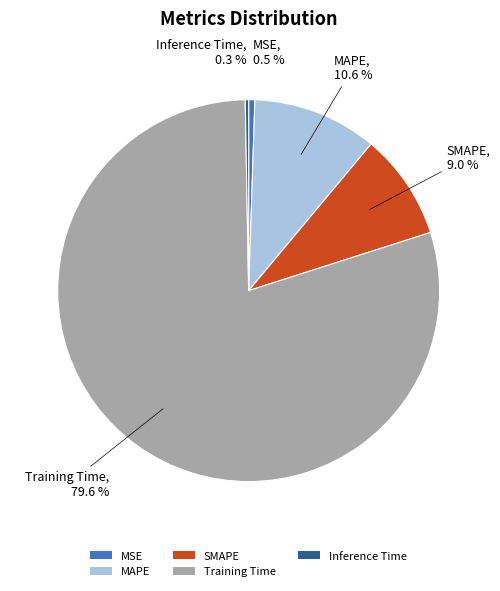

What is the largest slice in the pie chart?

Training Time